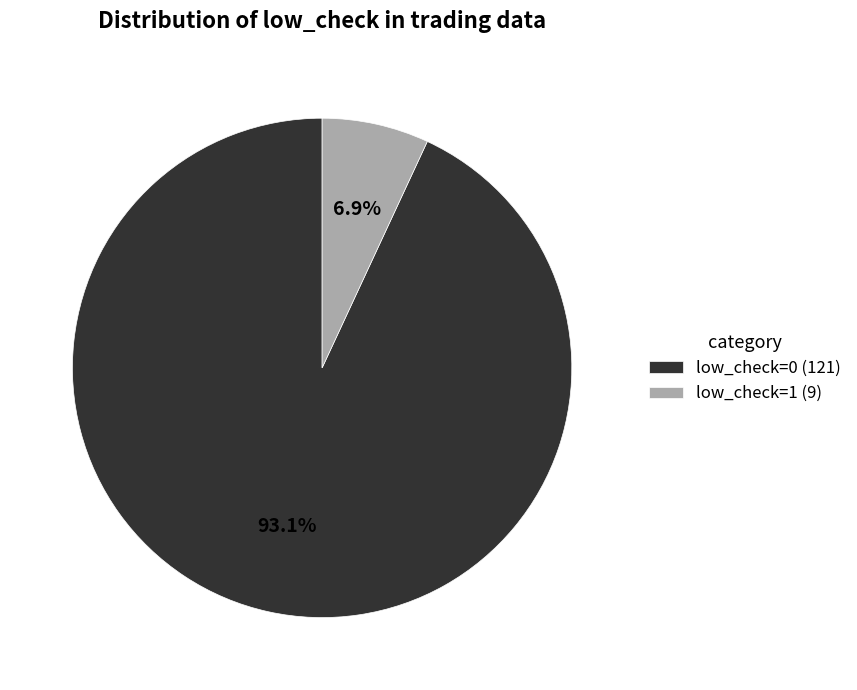

Rank the categories by value from highest to lowest.

low_check=0, low_check=1